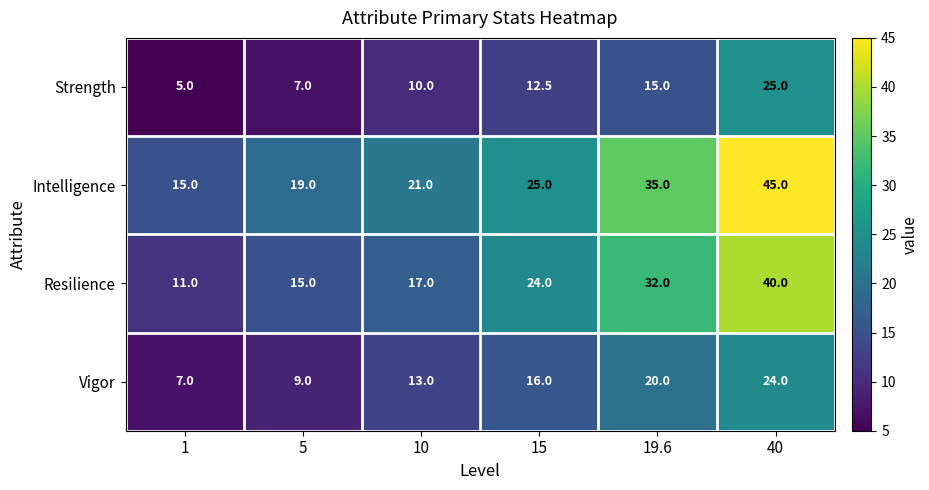

How many series are shown in this chart?

4